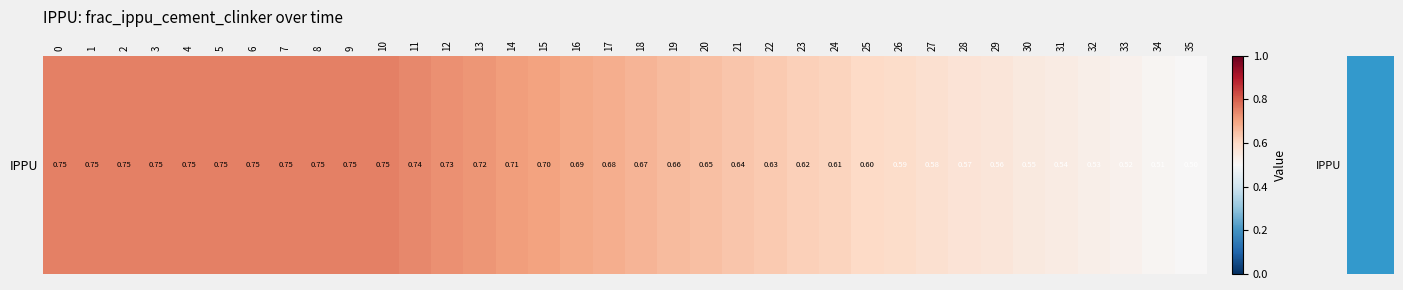

Reading right to left, extract all data points from this chart.

35=0.5	34=0.5	33=0.5	32=0.5	31=0.5	30=0.6	29=0.6	28=0.6	27=0.6	26=0.6	25=0.6	24=0.6	23=0.6	22=0.6	21=0.6	20=0.7	19=0.7	18=0.7	17=0.7	16=0.7	15=0.7	14=0.7	13=0.7	12=0.7	11=0.7	10=0.8	9=0.8	8=0.8	7=0.8	6=0.8	5=0.8	4=0.8	3=0.8	2=0.8	1=0.8	0=0.8